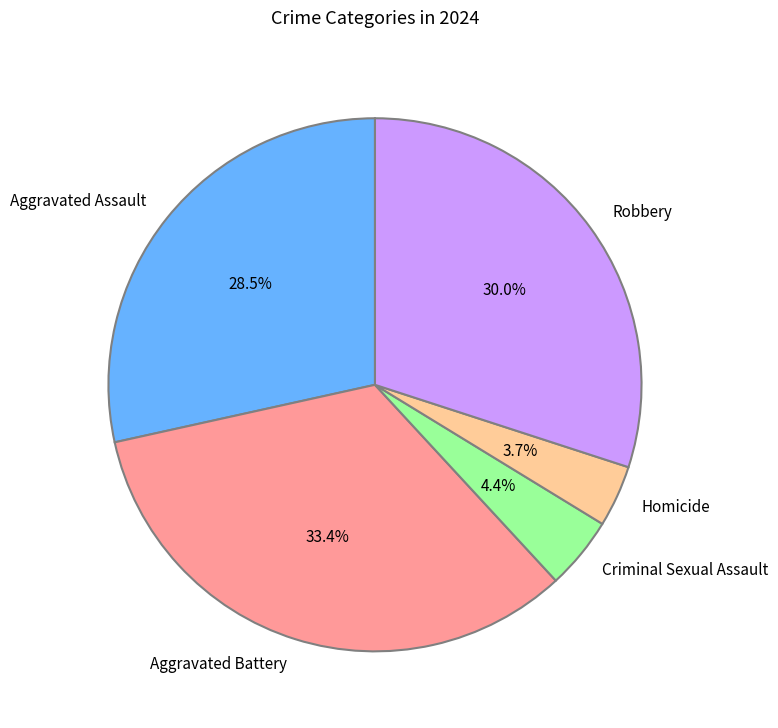

How many segments does this pie chart have?

5